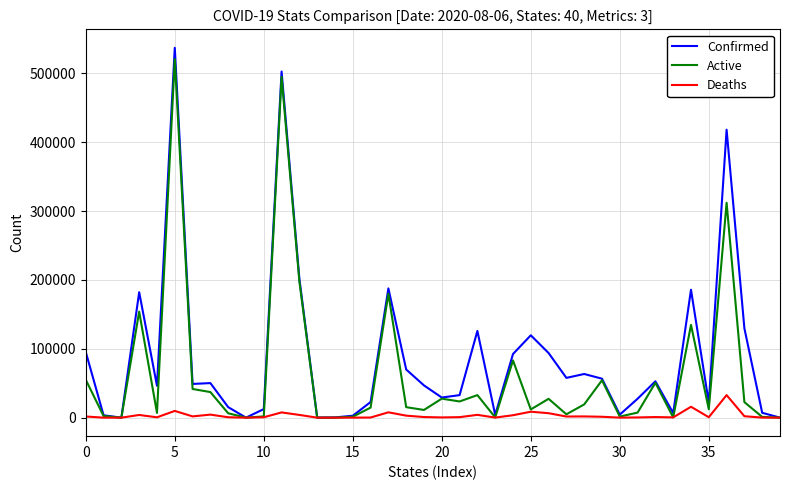

Which series has the widest spread of values?

Confirmed